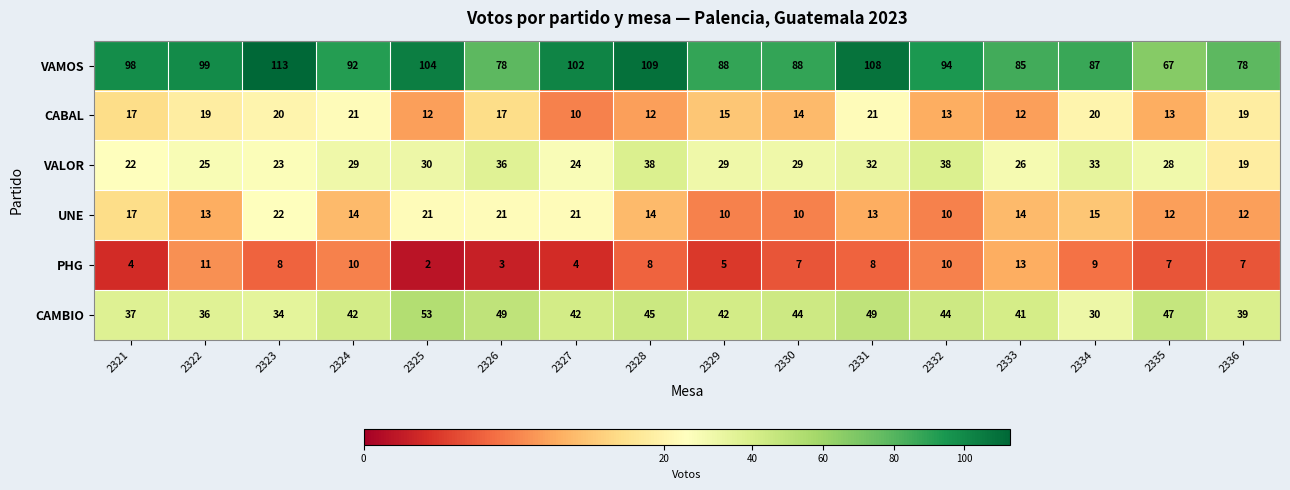

True or false: VALOR has a value of 23 at 2323.

True